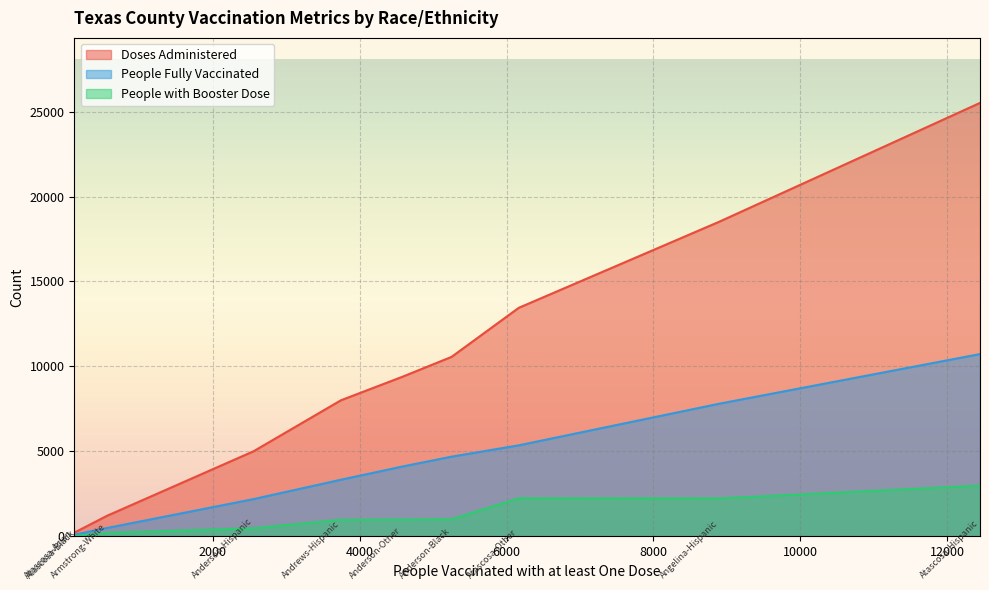

True or false: People Fully Vaccinated and People with Booster Dose intersect in this chart.

False